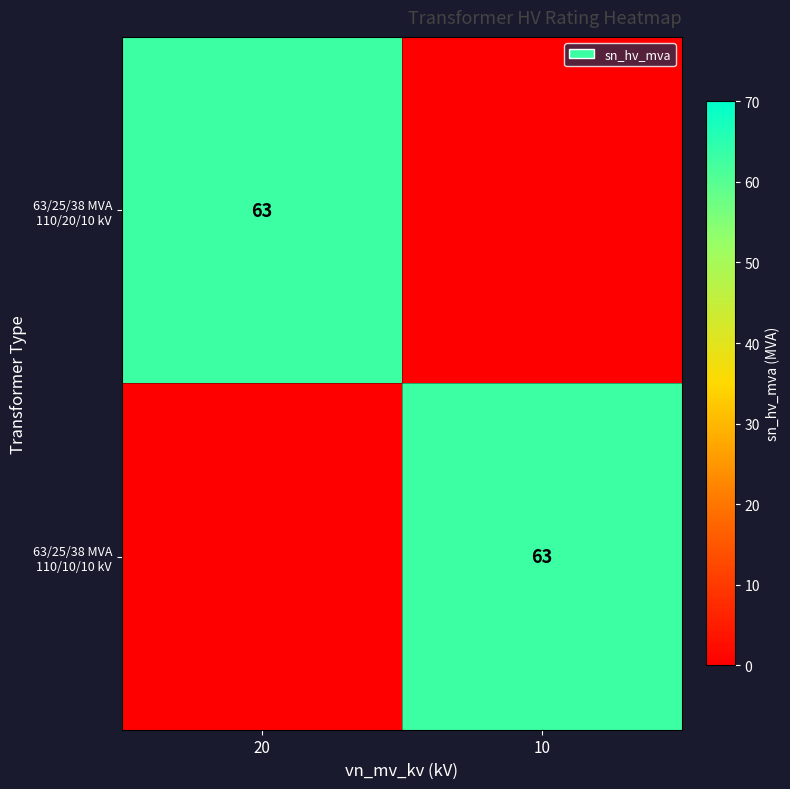

How many series are shown in this chart?

2